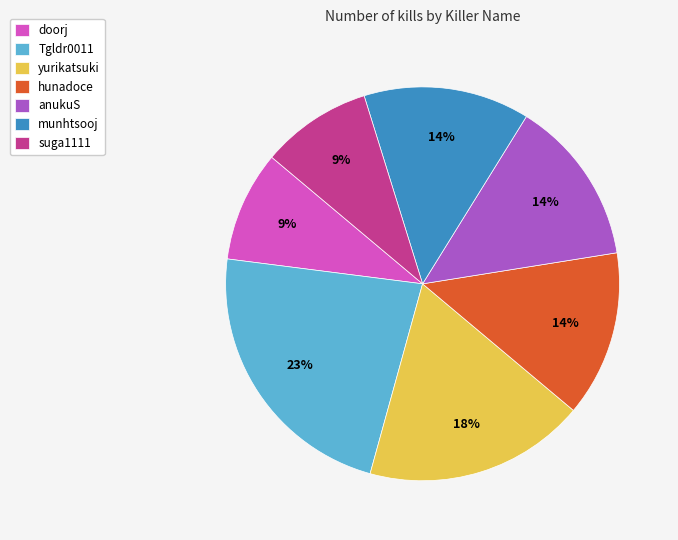

Is the sum of doorj and munhtsooj greater than half?

No